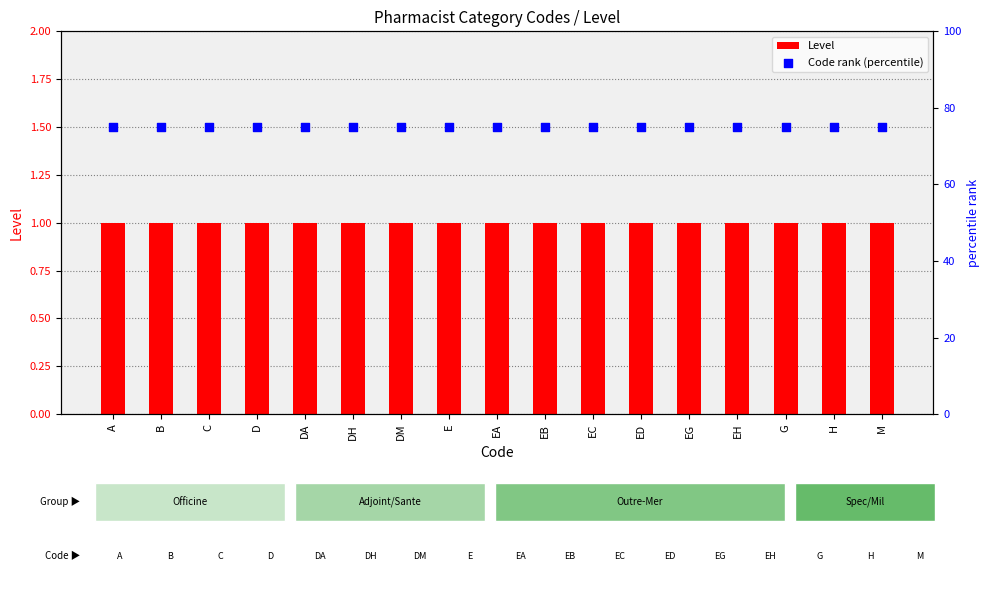

Which series contains the lowest Y value?

Level